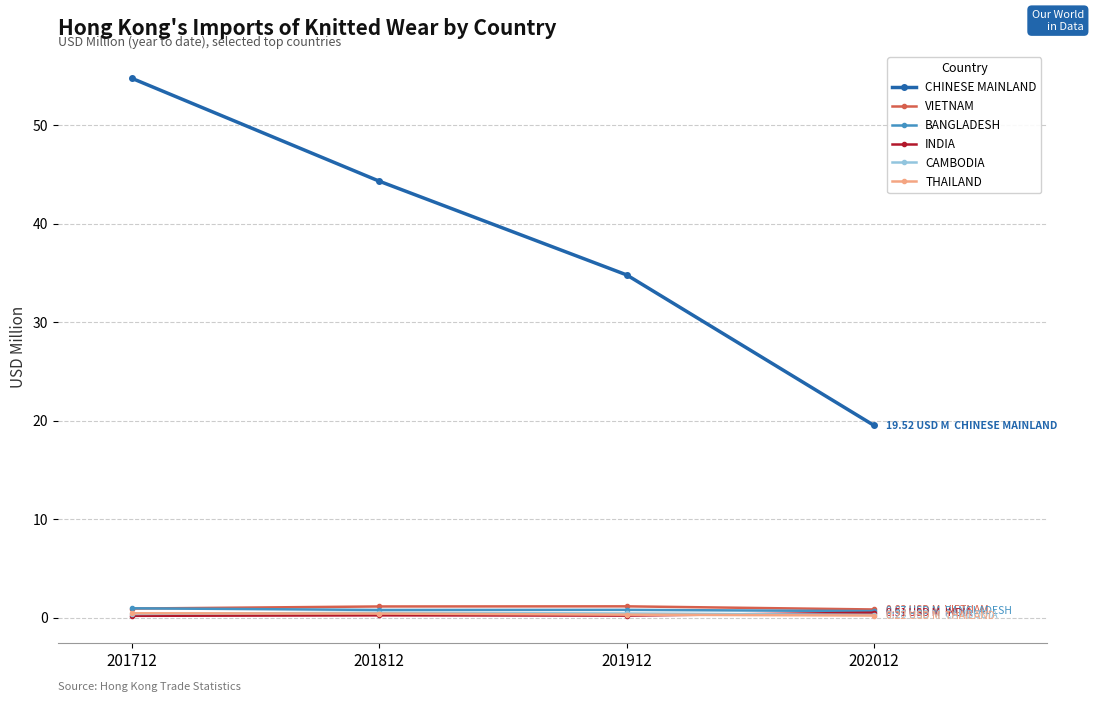

Is this an area chart (filled region under the line)?

No